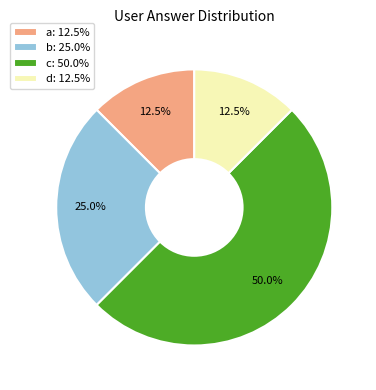

Which has a higher value, b or c?

c